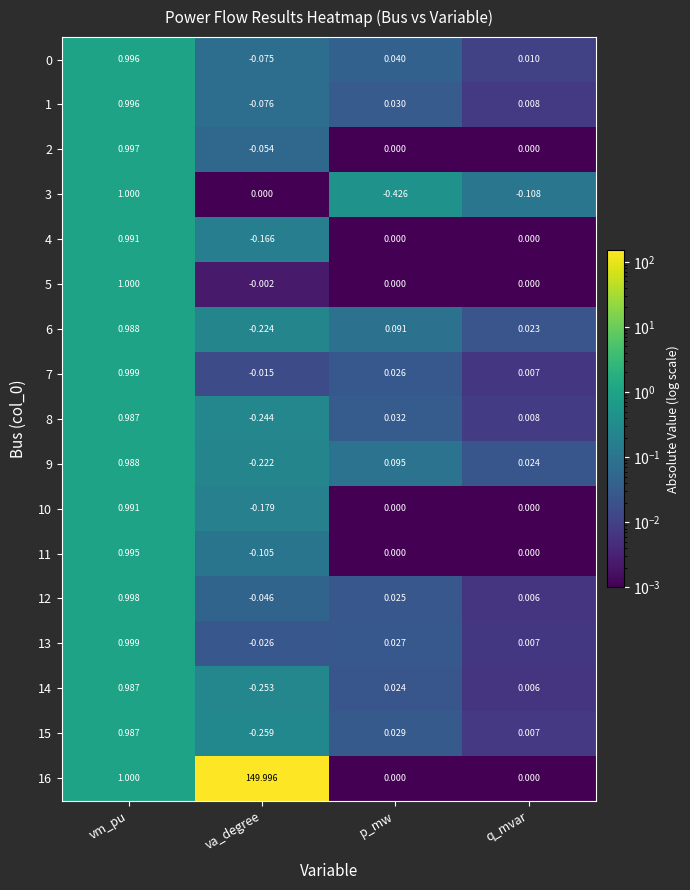

How many categories are shown in the chart?

4